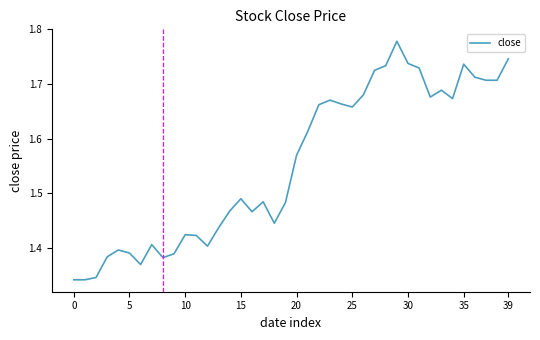

What is the difference between the maximum and minimum values?

0.4